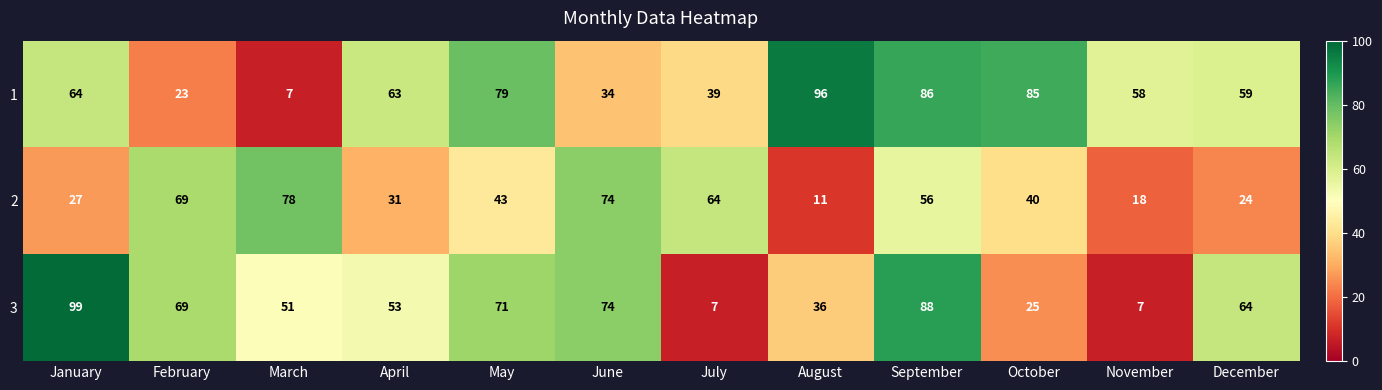

How many categories are shown in the chart?

12